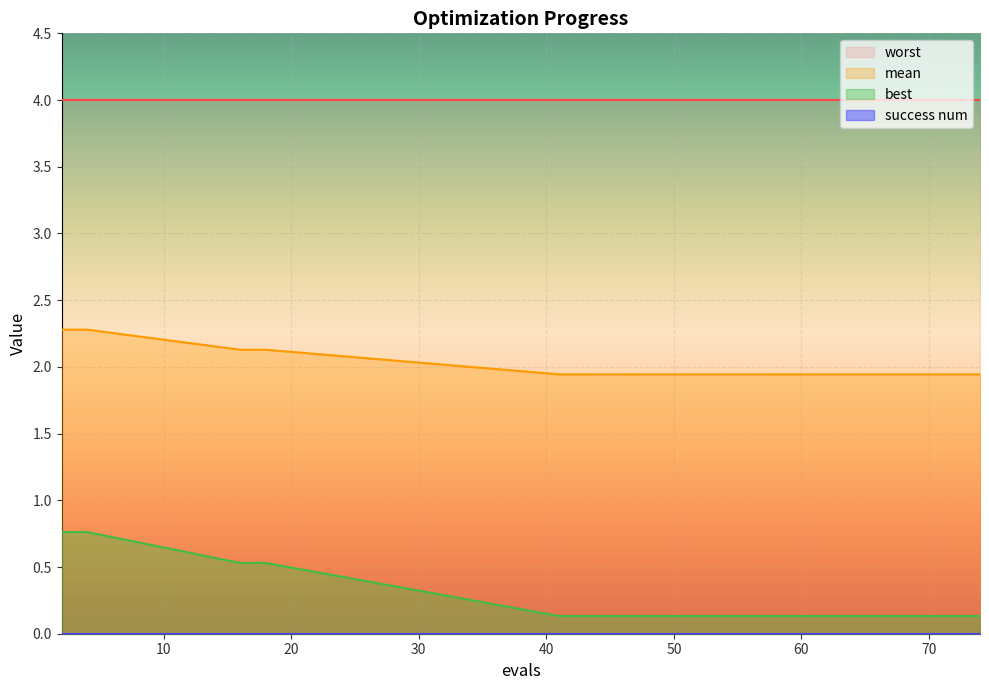

How many lines are shown in the chart?

4